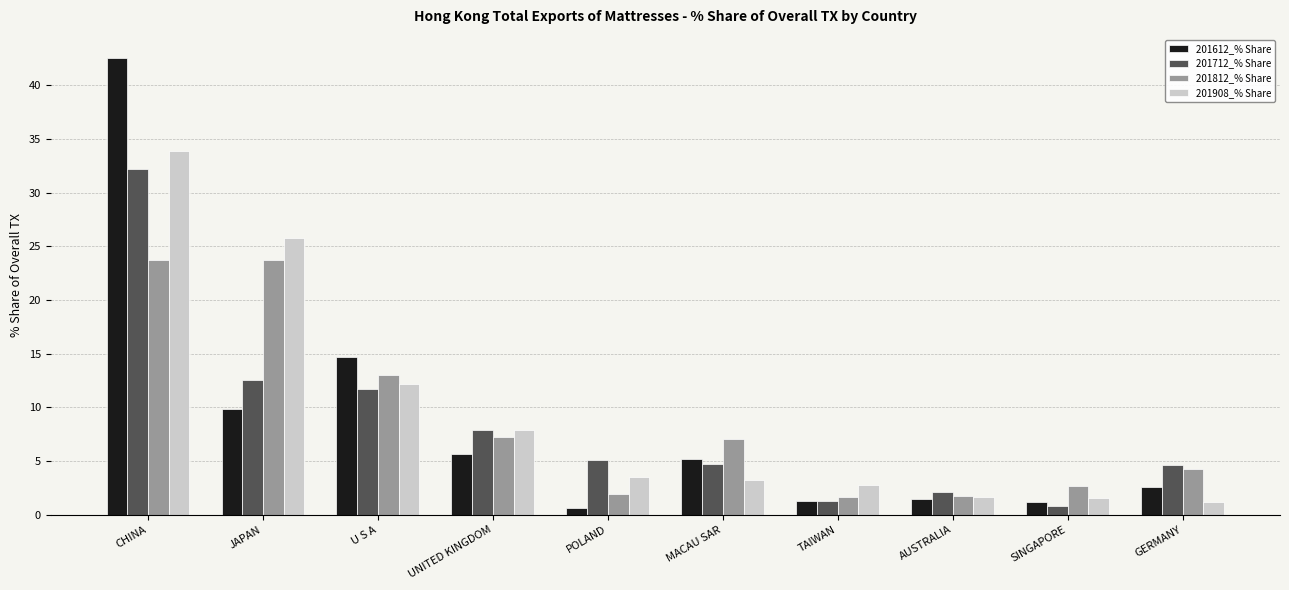

Count the number of categories in the chart.

10